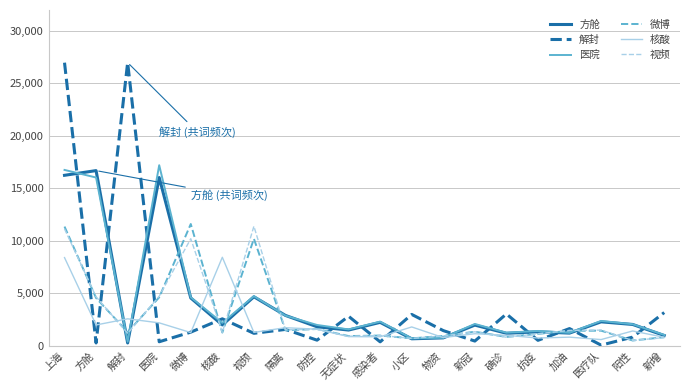

At which category is the sum across all series the highest?

上海